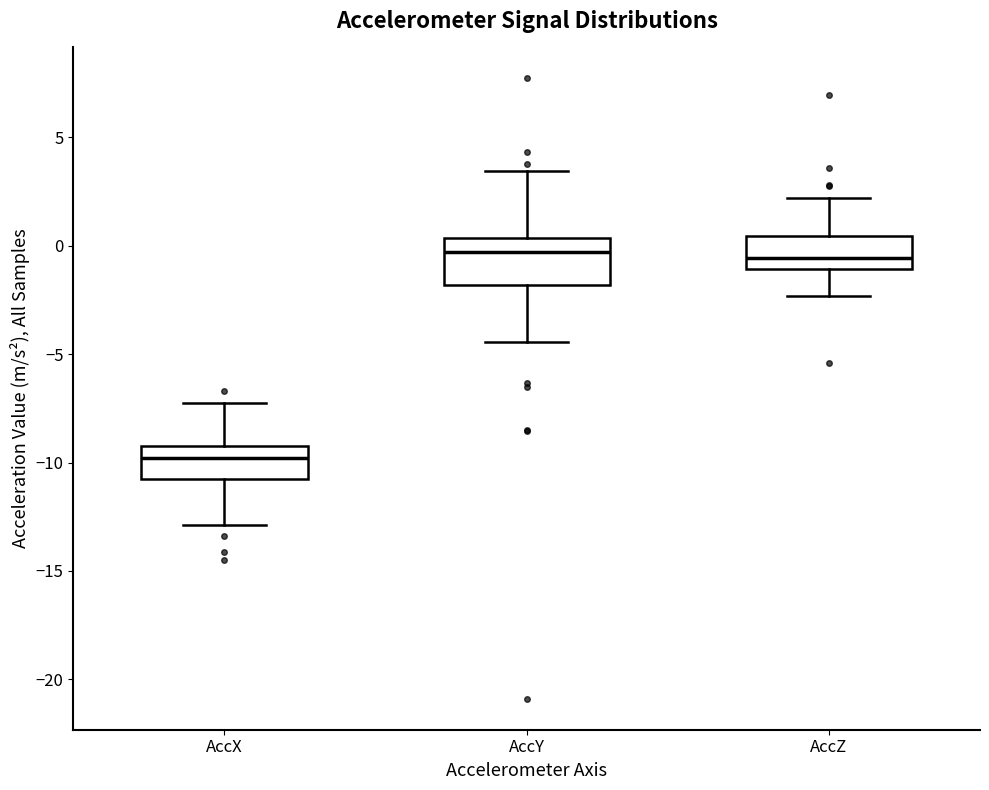

Which box has the lowest median line?

AccX